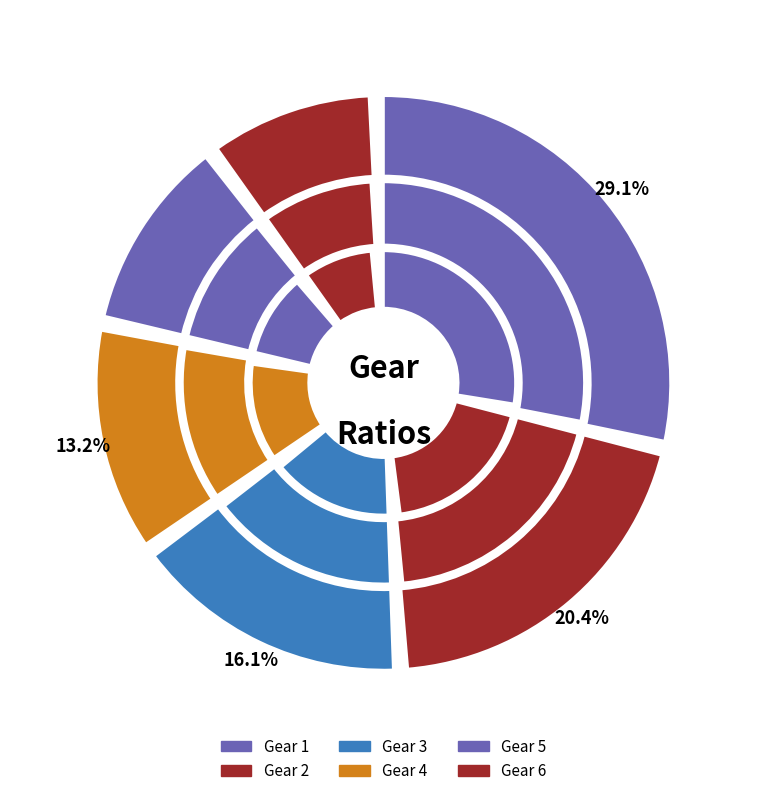

What is the ratio of the value at 6 to the value at 3?

0.6